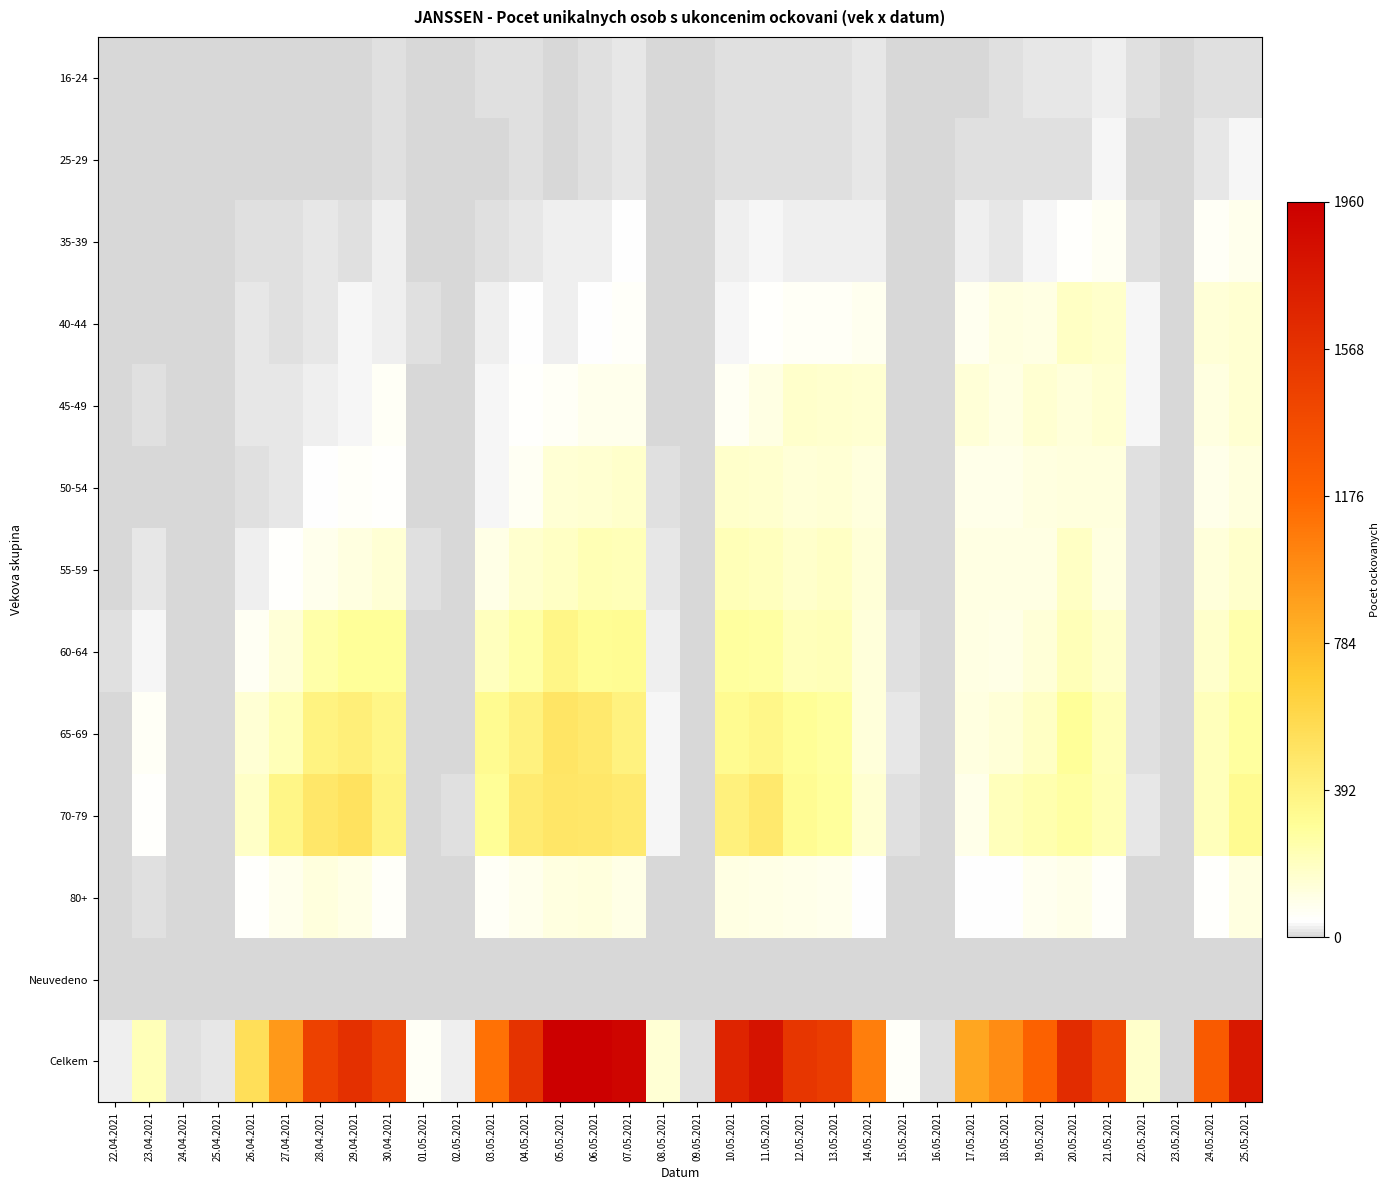

Between 21.05.2021 and 13.05.2021, which is larger?

21.05.2021